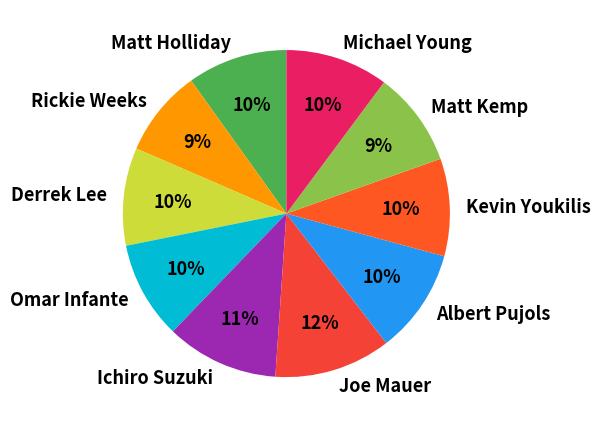

Count the number of slices in the pie.

10